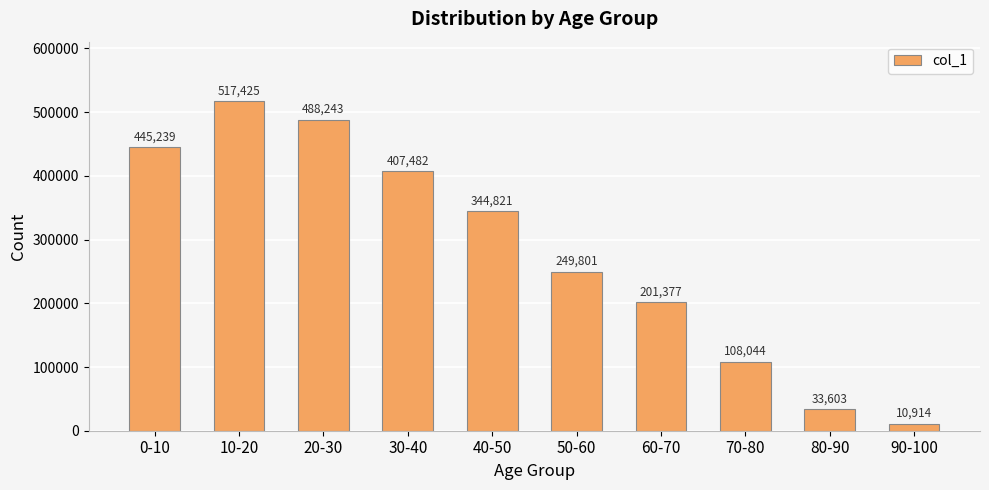

Rank the categories by value from highest to lowest.

10-20, 20-30, 0-10, 30-40, 40-50, 50-60, 60-70, 70-80, 80-90, 90-100